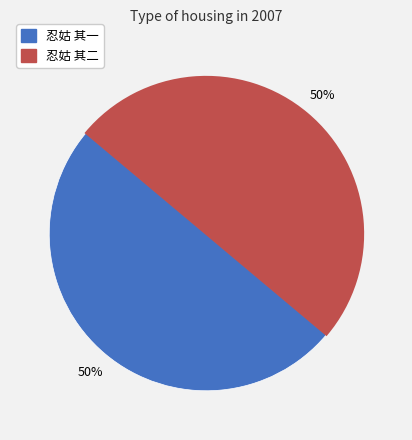

True or false: 忍姑 其二 accounts for 59% of the total.

False